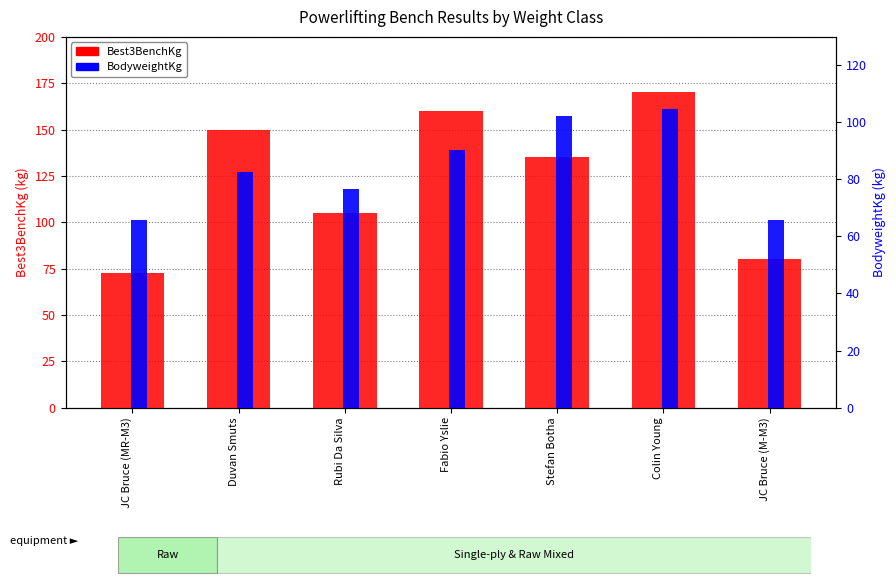

What is the value of the Best3BenchKg bar at the 4th from the left?

160.0